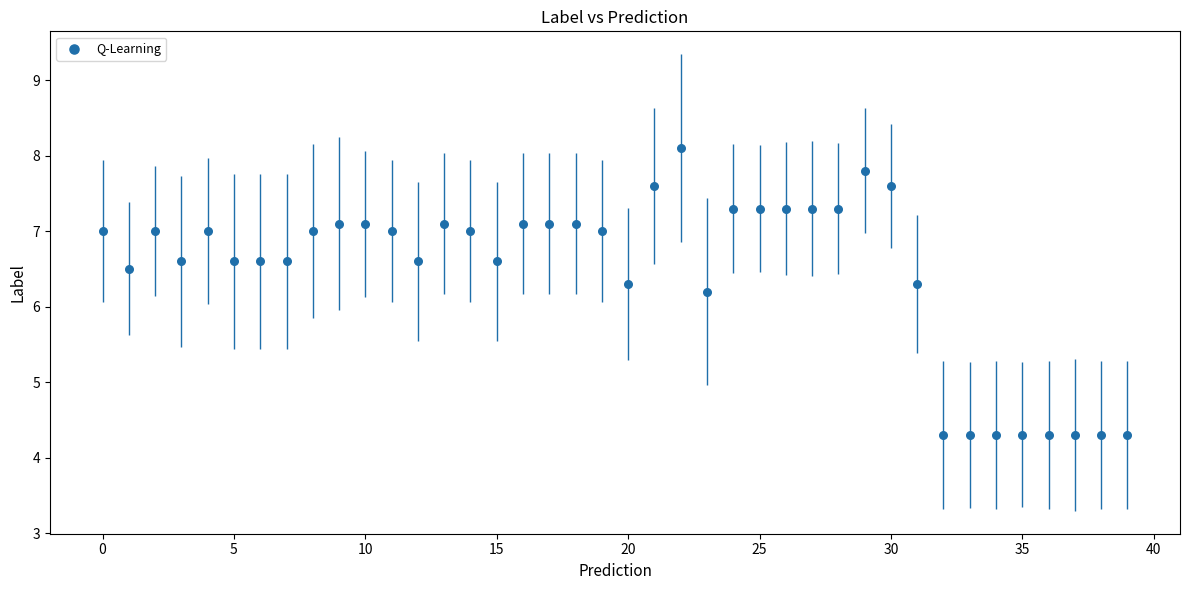

What is the range of Y values (max minus min)?

3.8